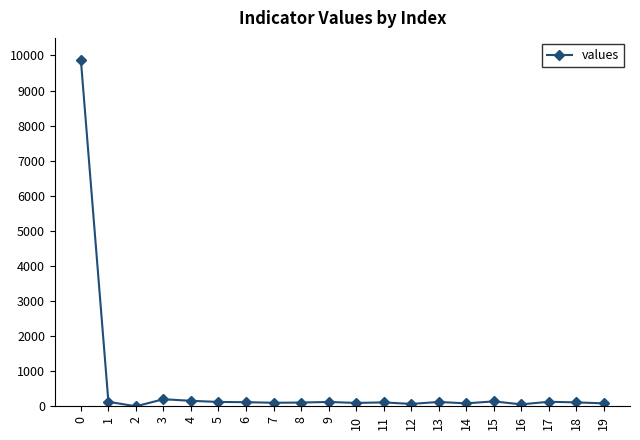

What is the sum of all values?

11920